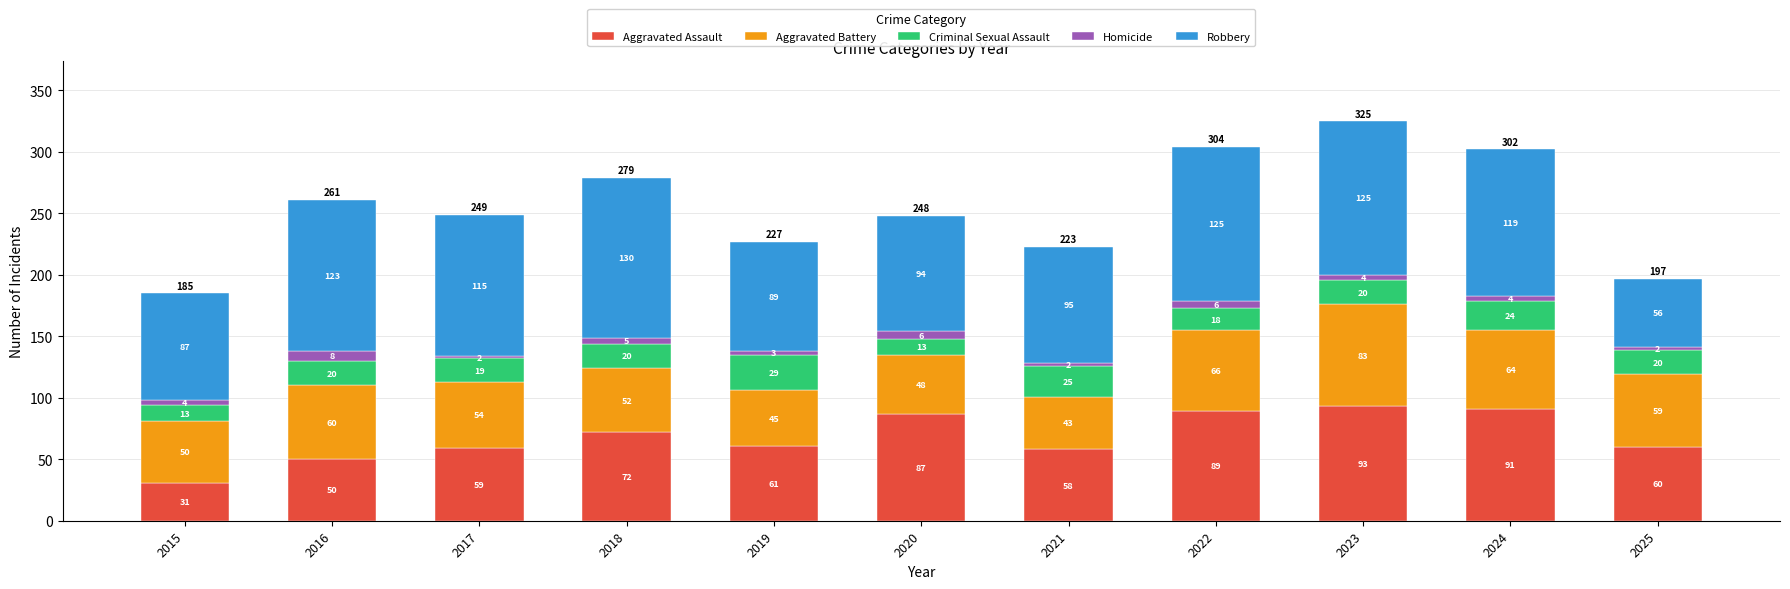

Count the number of data series in this chart.

5